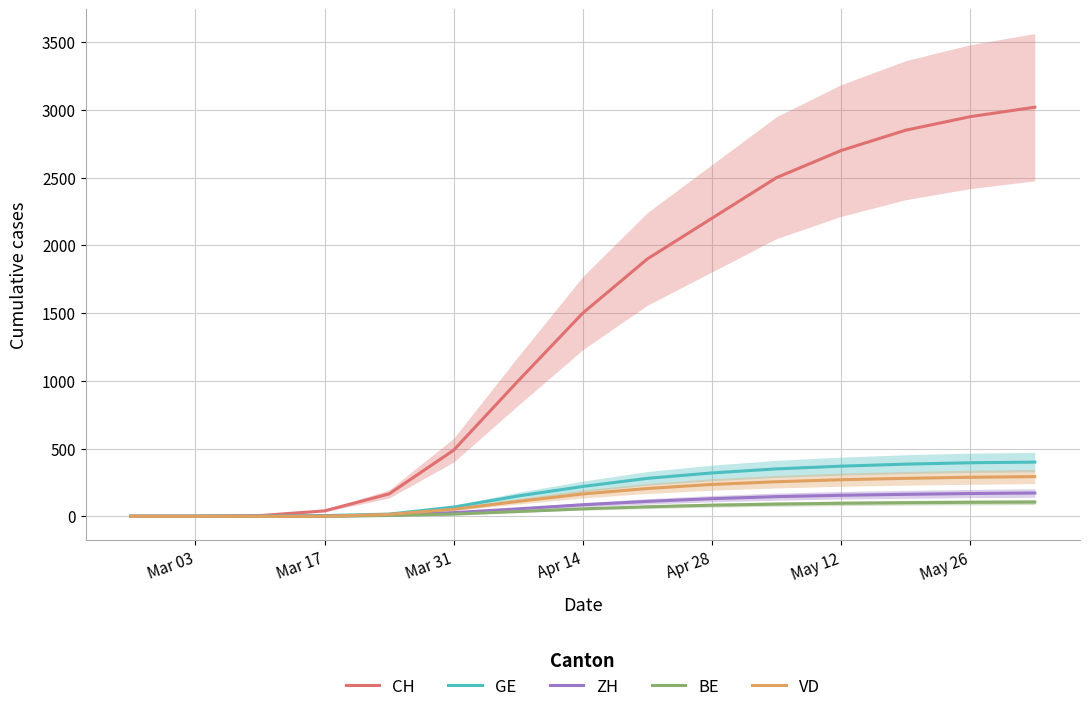

Reading left to right, transcribe all the data shown in this chart.

CH: 0	0	5	40	165	488	1000	1500	1900	2200	2500	2700	2850	2950	3020
GE: 0	0	1	5	16	68	150	220	280	320	350	370	385	395	400
ZH: 0	0	0	1	8	27	55	85	110	130	145	155	162	168	172
BE: 0	0	0	0	6	16	35	55	70	82	90	96	100	103	105
VD: 0	0	0	0	14	52	110	165	205	235	255	270	280	288	293